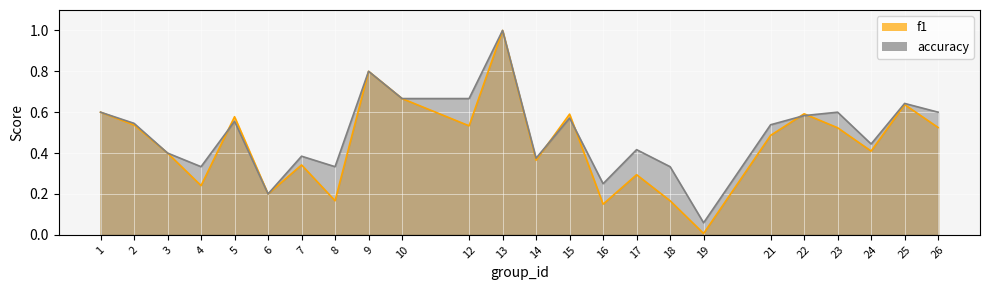

List the series in order of their overall mean, lowest first.

f1, accuracy